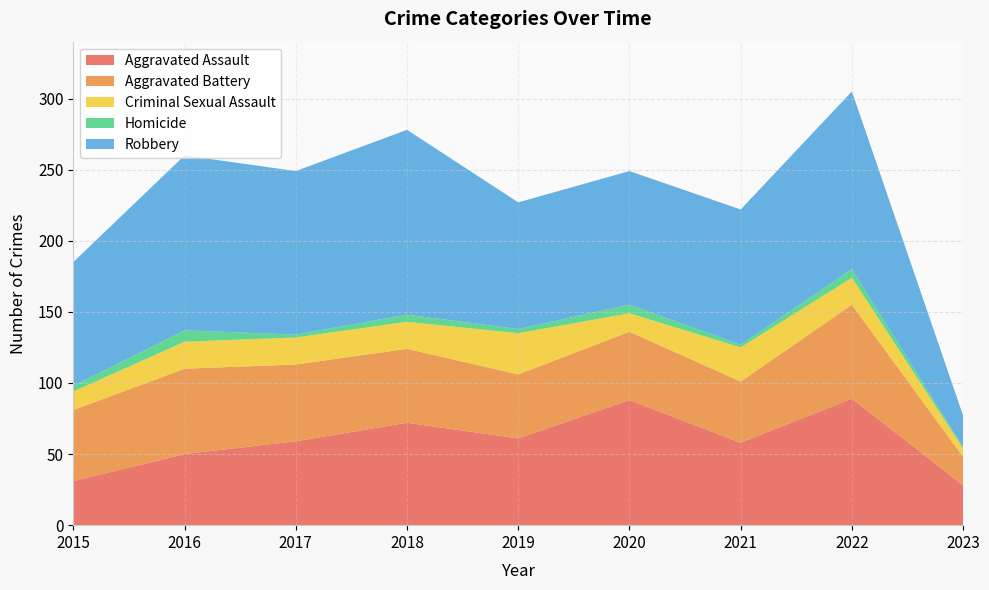

Reading left to right, what are all the values shown in this chart?

Aggravated Assault: 31	50	59	72	61	88	58	89	28
Aggravated Battery: 50	60	54	52	45	48	43	66	20
Criminal Sexual Assault: 13	19	19	19	29	13	24	19	6
Homicide: 4	8	2	5	3	6	2	6	1
Robbery: 87	123	115	130	89	94	95	125	22